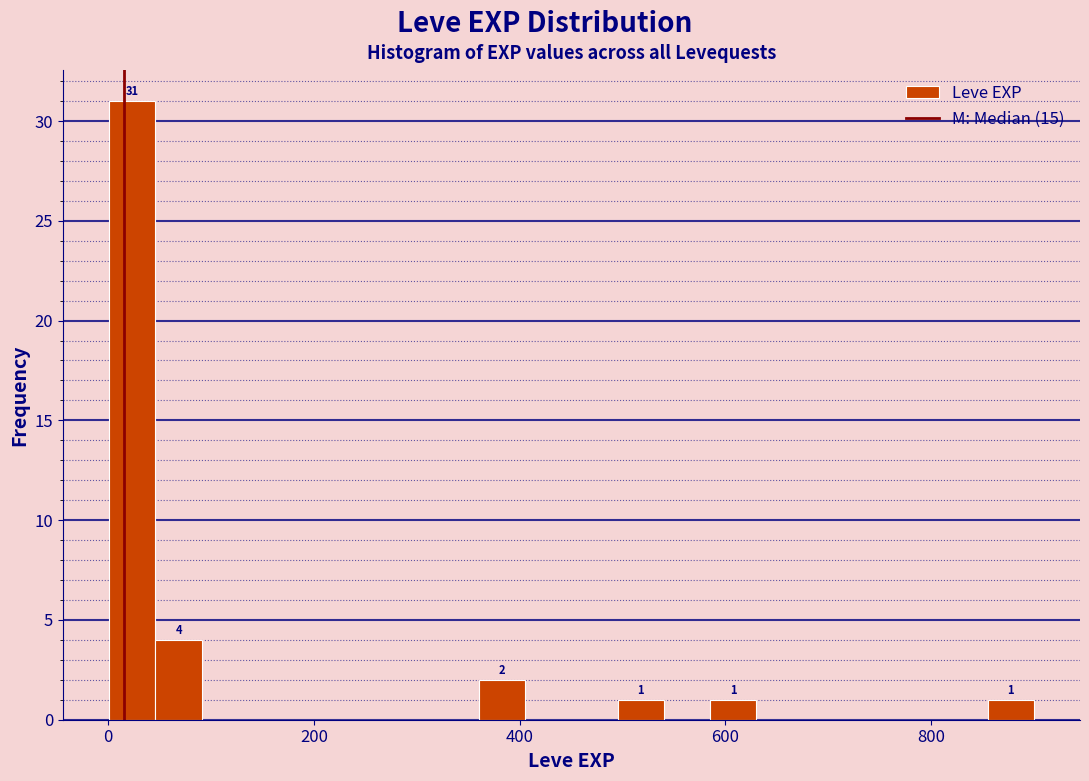

Read against the x-axis, roughly where is the centre of the tallest bar?

20